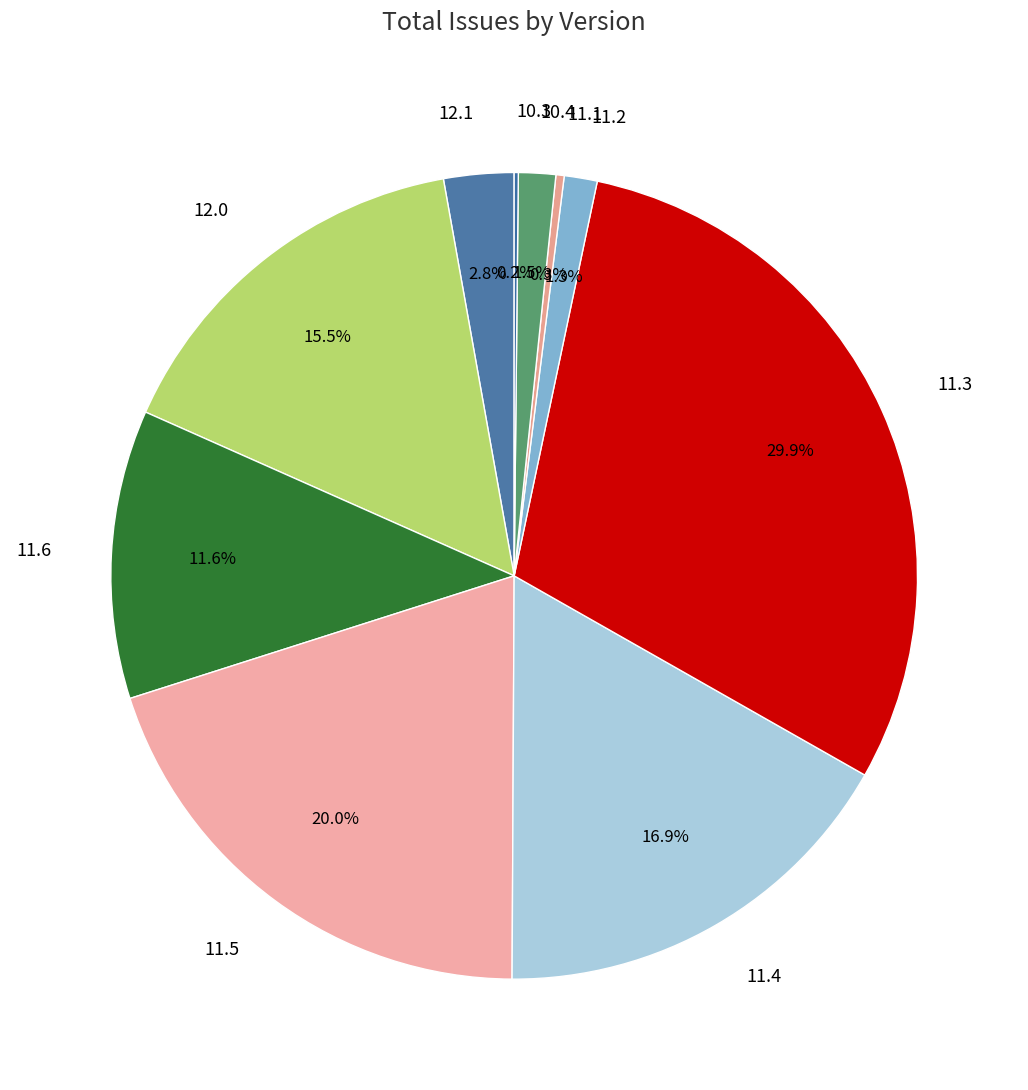

What portion of the pie excludes 11.3?

70.1%